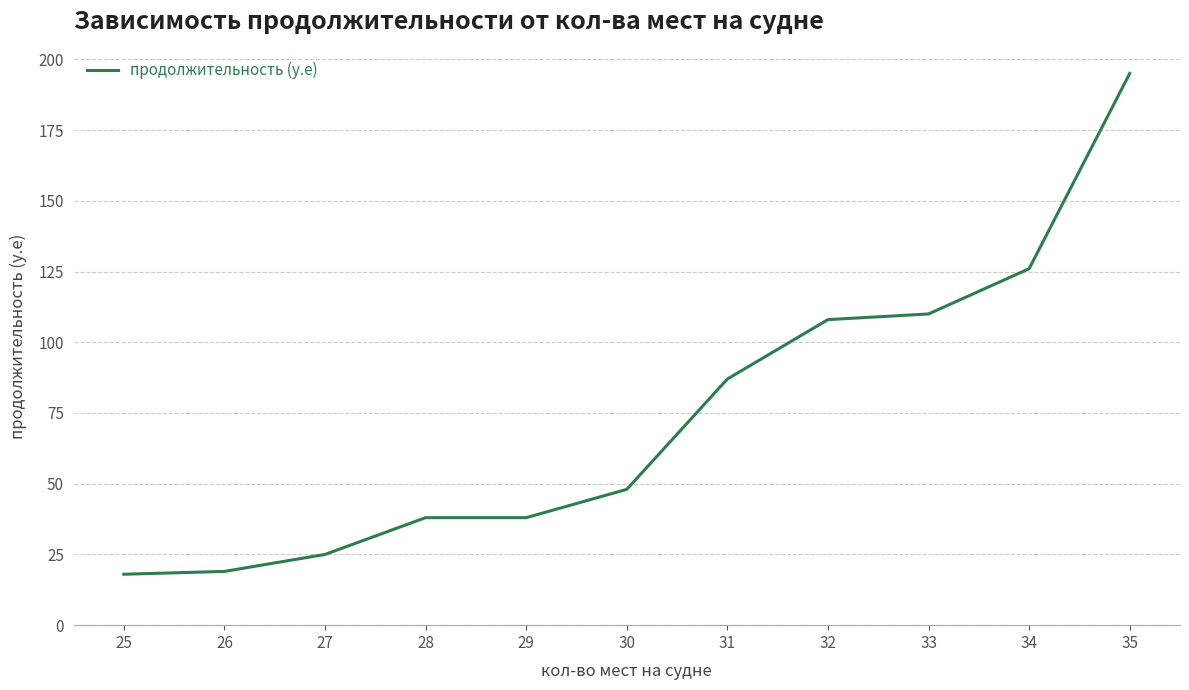

True or false: the data shows 12 at 26.

False